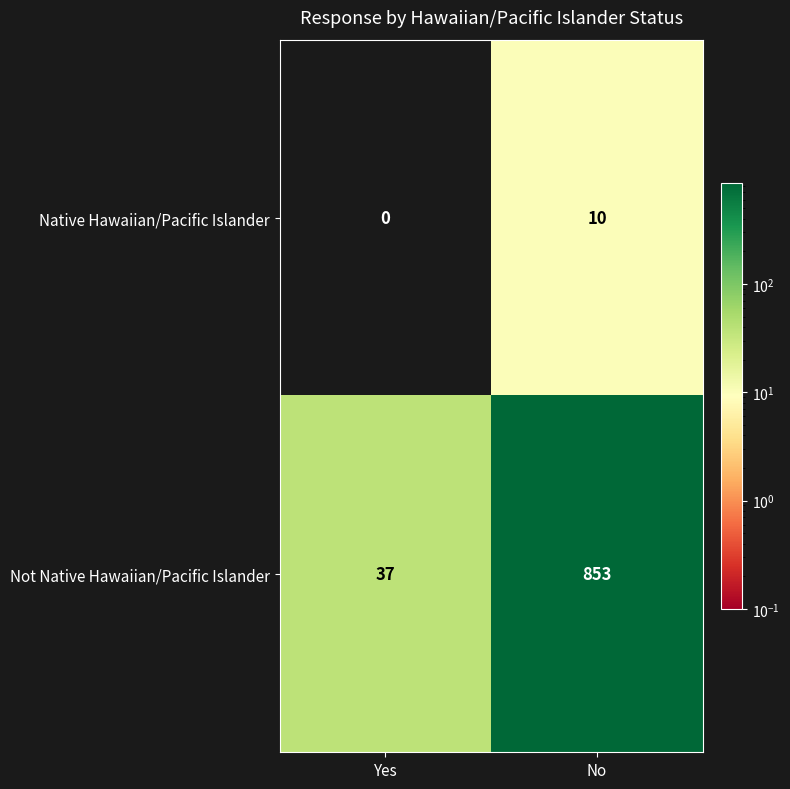

Which series changed the most between Yes and No?

Not Native Hawaiian/Pacific Islander